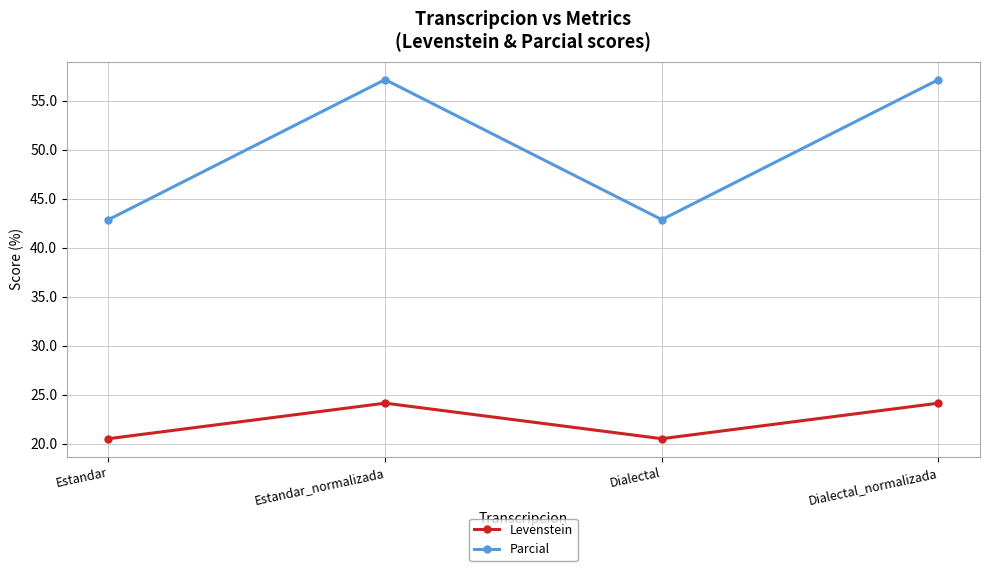

The Levenstein series shows 20.5 at Dialectal. True or false?

True